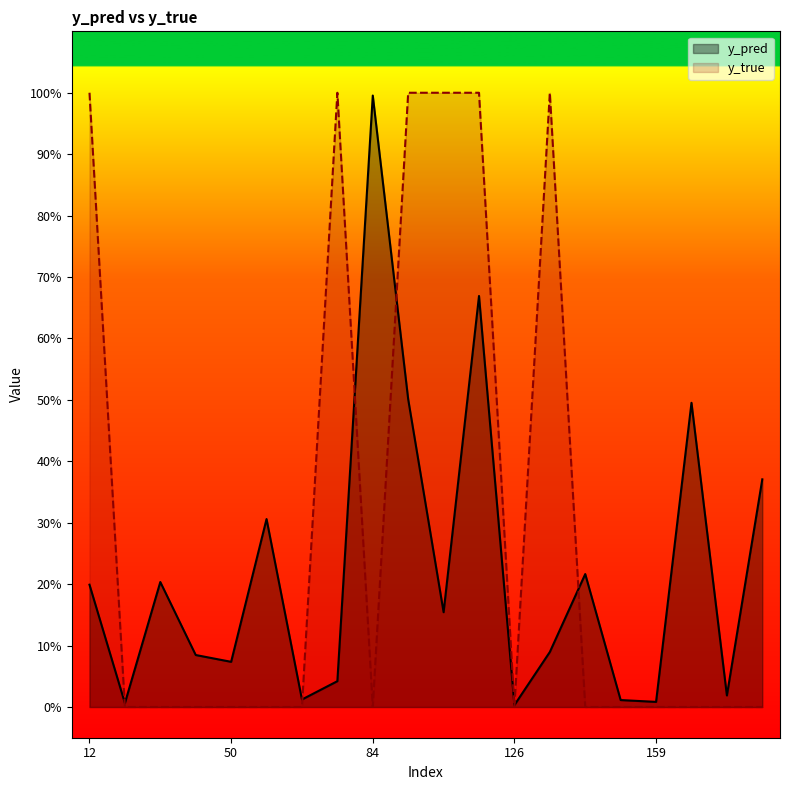

What is the average value of the y_pred series?

0.2